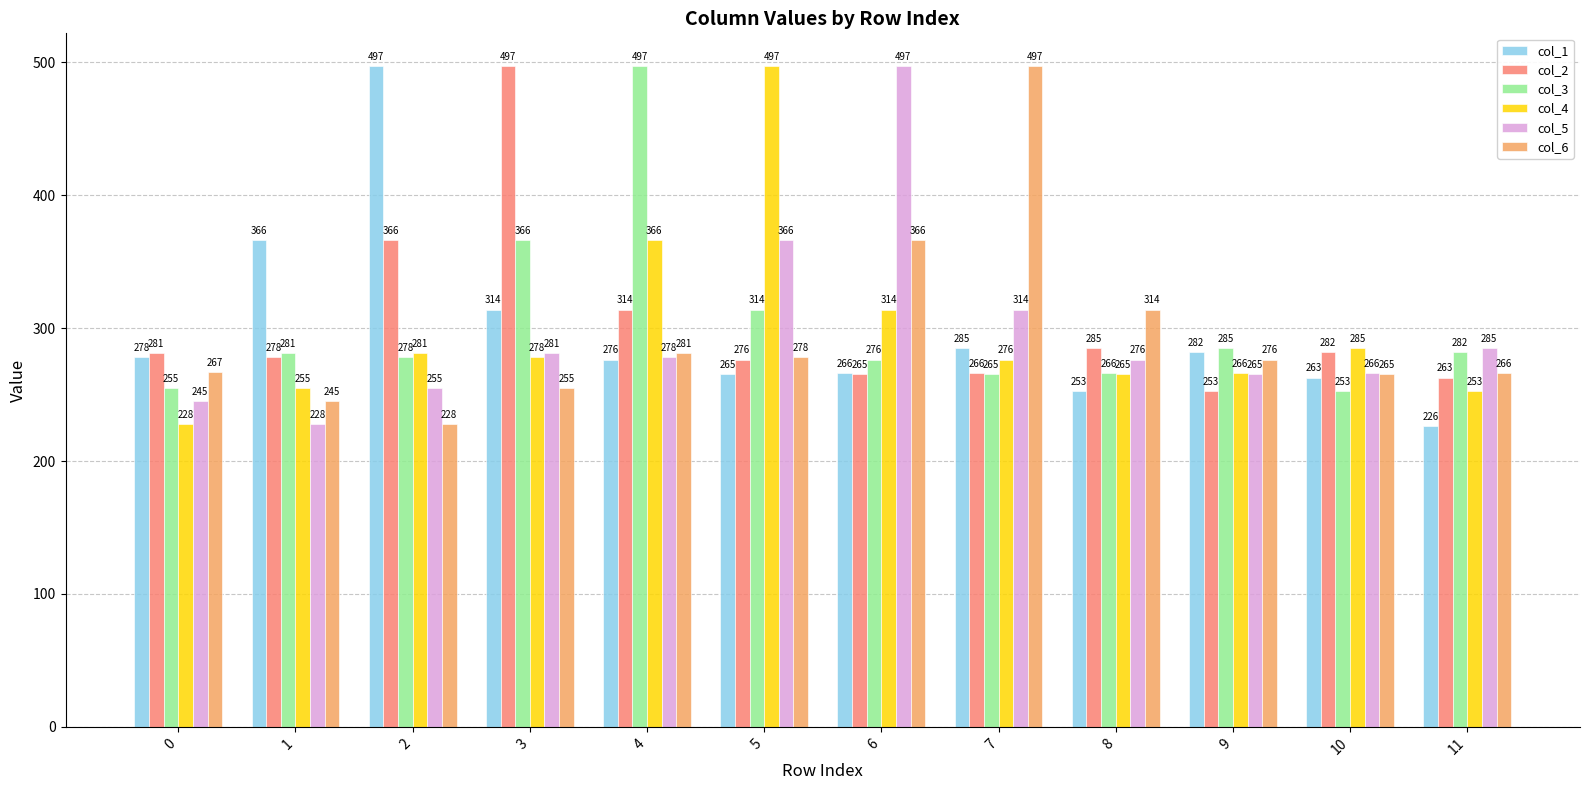

What is the sum of all col_2 values?

3626.4